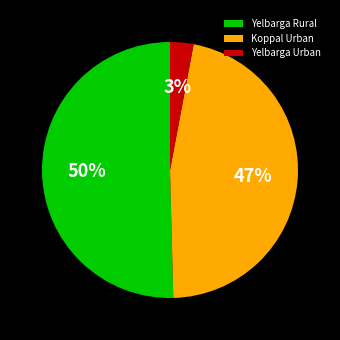

Which slice represents more than half of the pie?

Yelbarga Rural